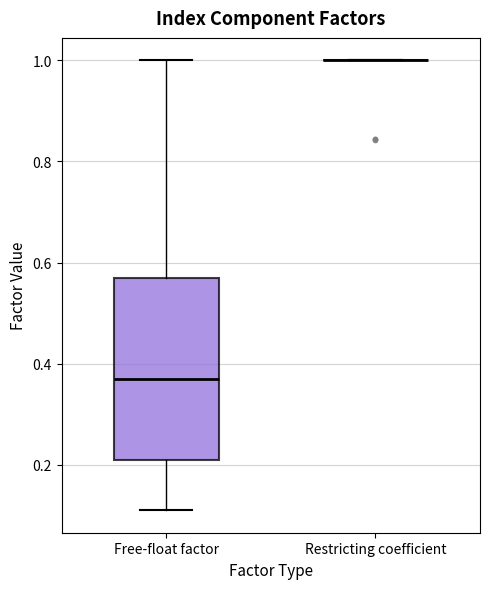

Reading left to right, read every box against the y-axis: the position of its median line, the range the box covers, and the ends of its whiskers. The values are not printed on the chart, so give them approximately, as read against the axis.

Free-float factor: median 0.38, box 0.22 to 0.58, whiskers 0.12 to 1.00
Restricting coefficient: box collapsed to a line at 1.00, whiskers 1.00 to 1.00